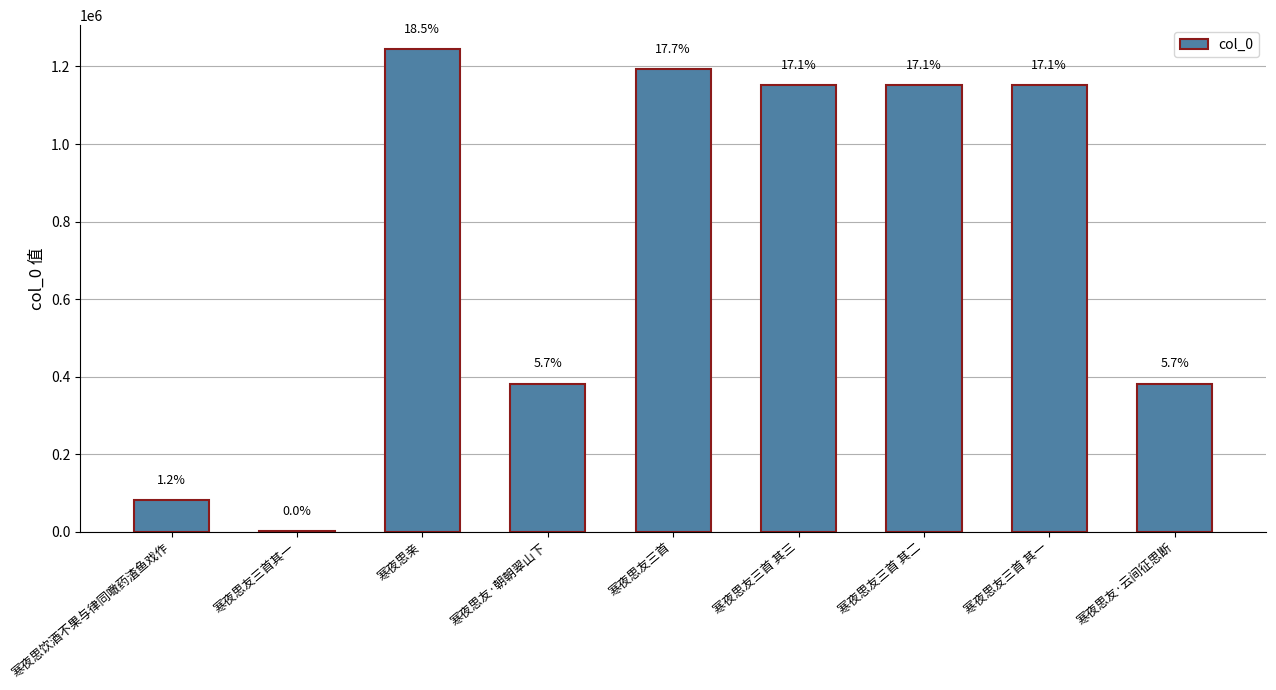

At which label is the value closest to 622673?

寒夜思友·朝朝翠山下